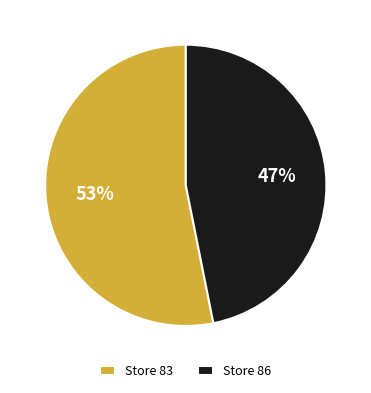

Which category accounts for the majority?

Store 83